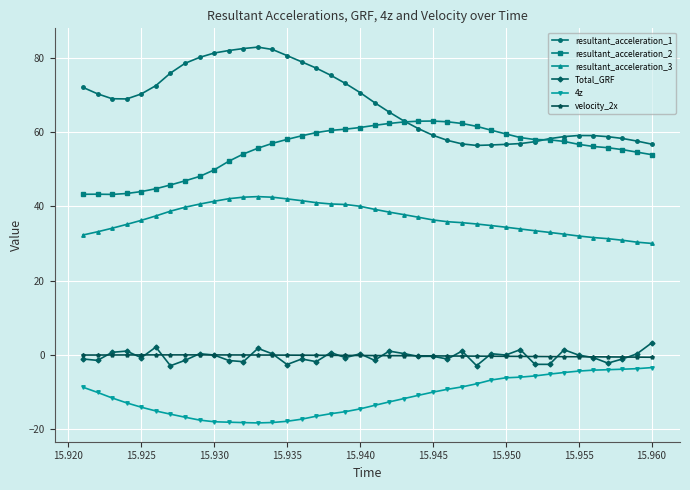

At how many categories does at least one series exceed 19?

40